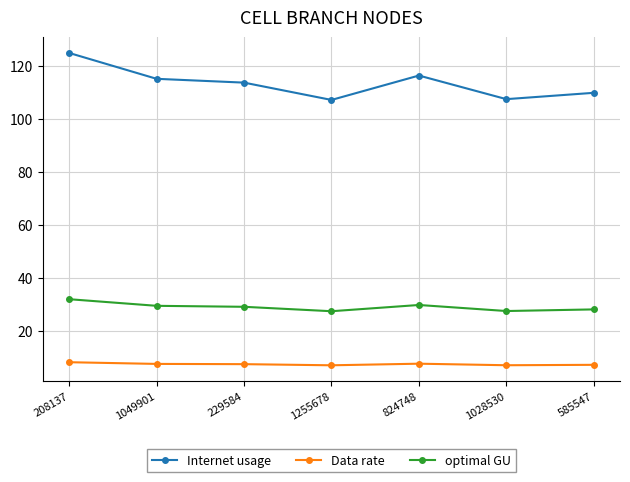

True or false: Data rate and optimal GU cross at least once.

False